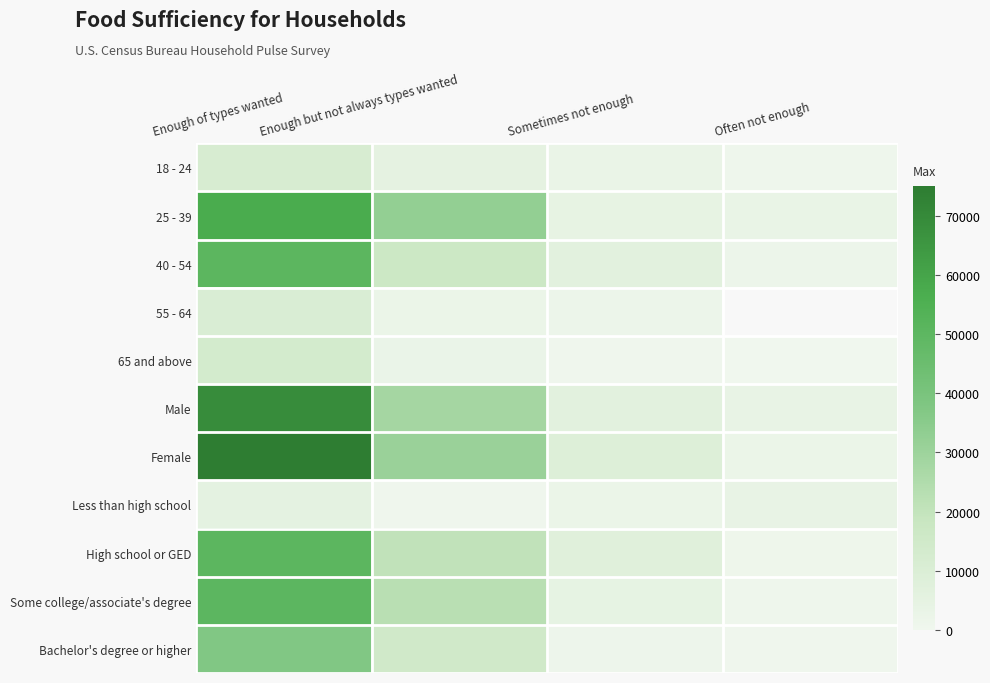

At which category does the chart reach its minimum across all series?

Often not enough